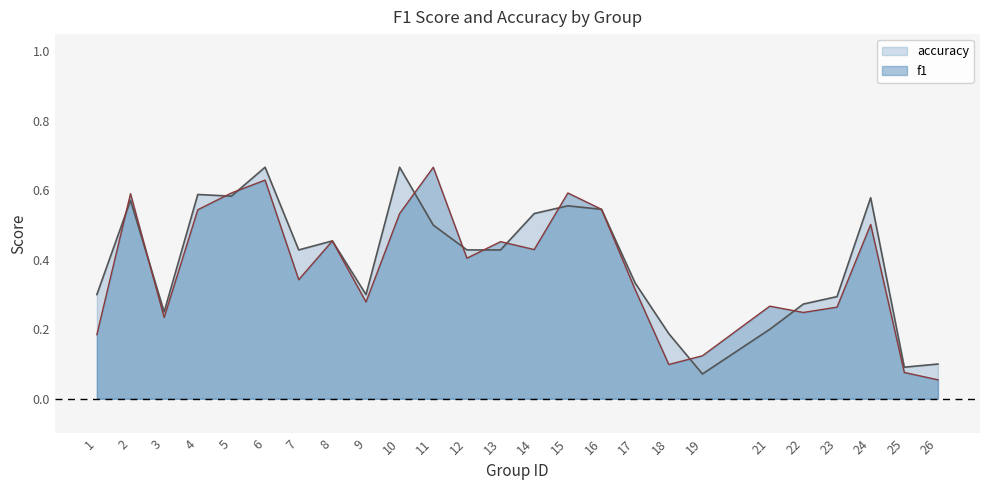

Is it true that accuracy equals 0.2 at 21?

True